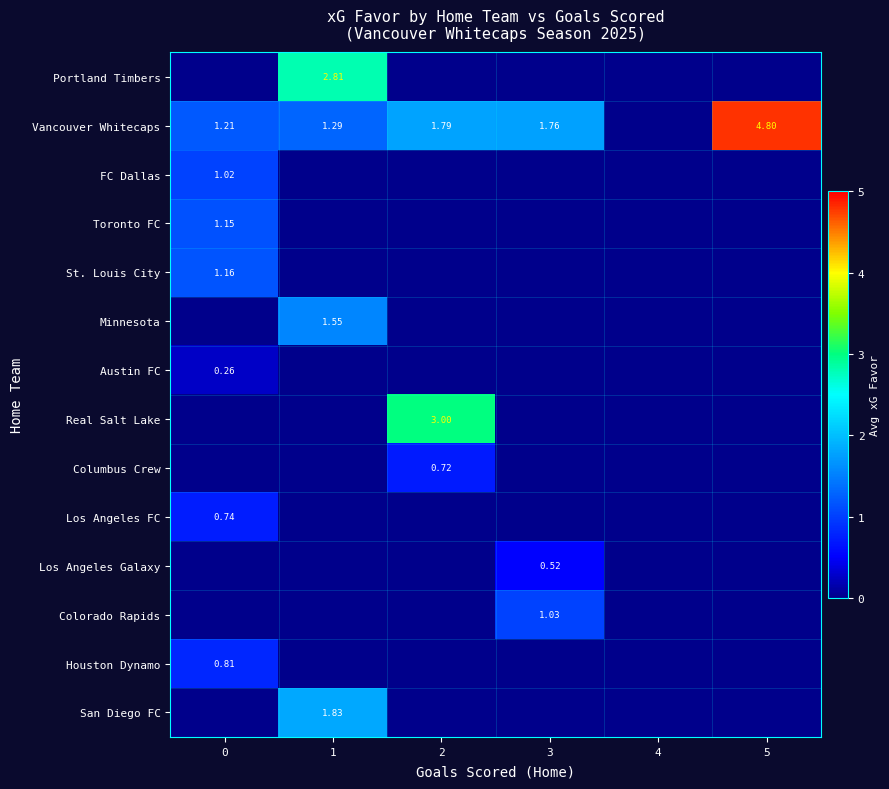

At which category is the sum across all series the highest?

1